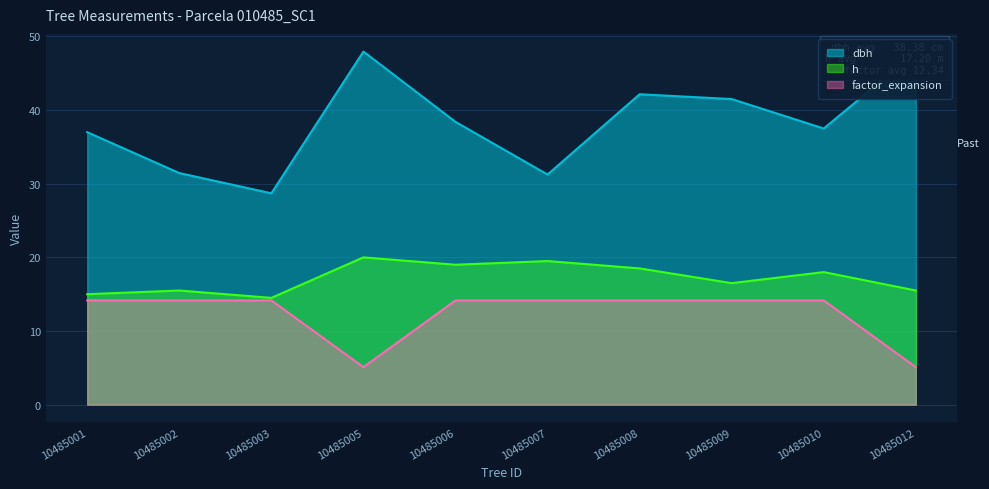

Which series has the largest range (max minus min)?

dbh